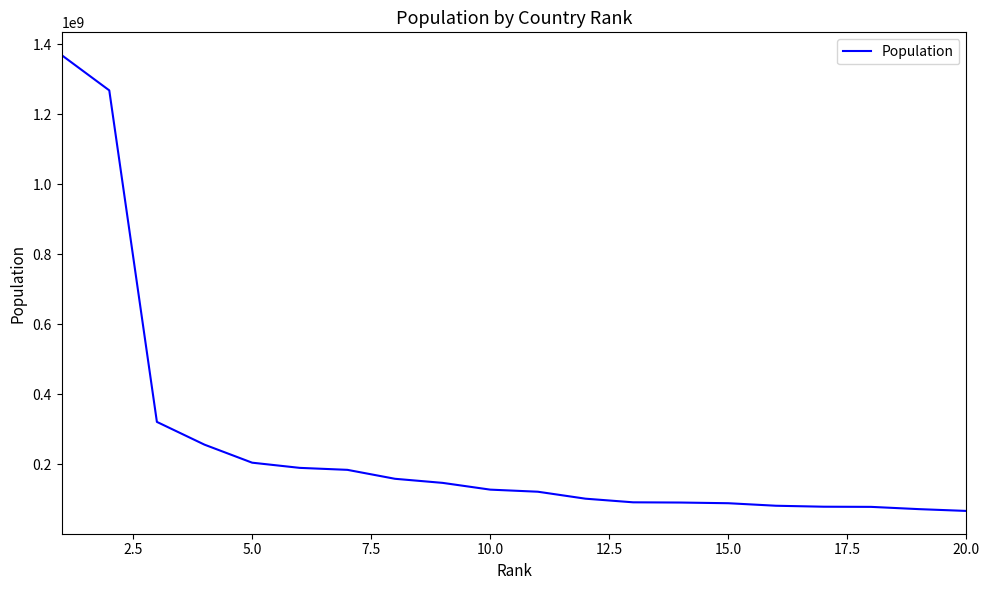

What is the maximum value shown in the chart?

1368570000